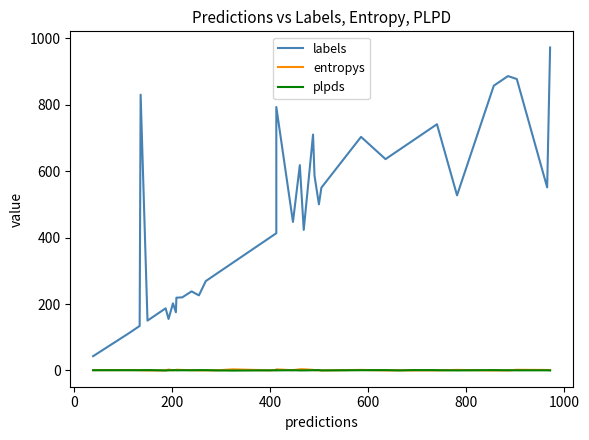

Which series has the widest spread of values?

labels